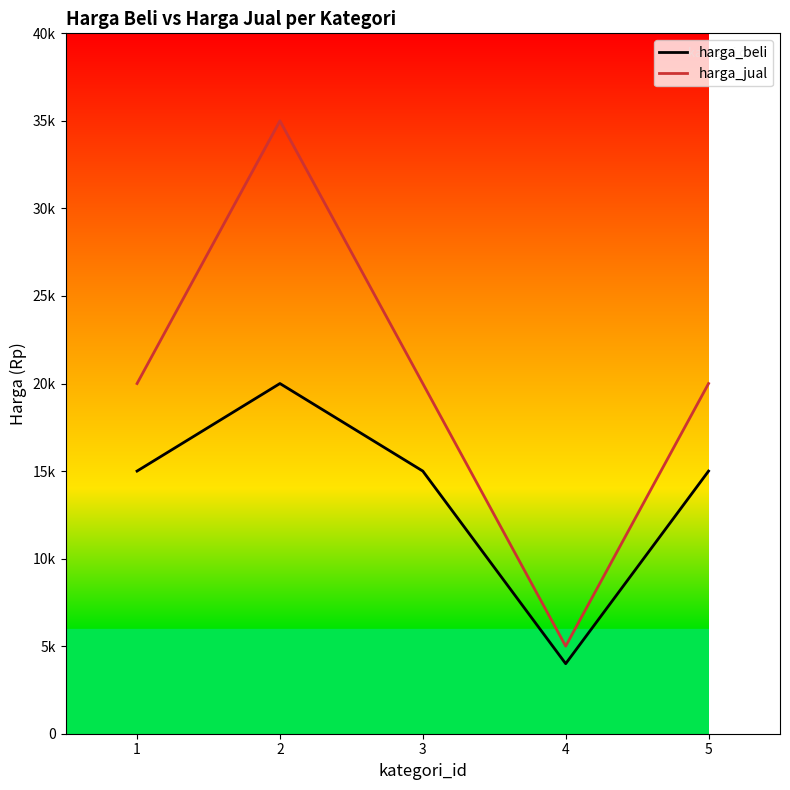

At 4, list the series in order from largest to smallest.

harga_jual, harga_beli